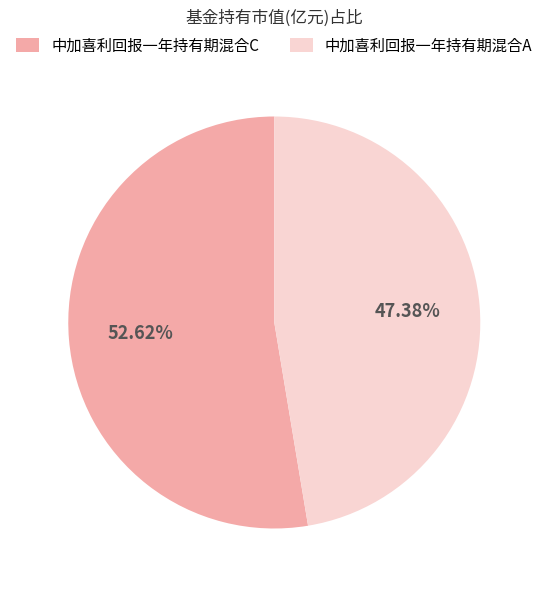

To the nearest percent, what is the combined percentage of 中加喜利回报一年持有期混合A and 中加喜利回报一年持有期混合C?

100%